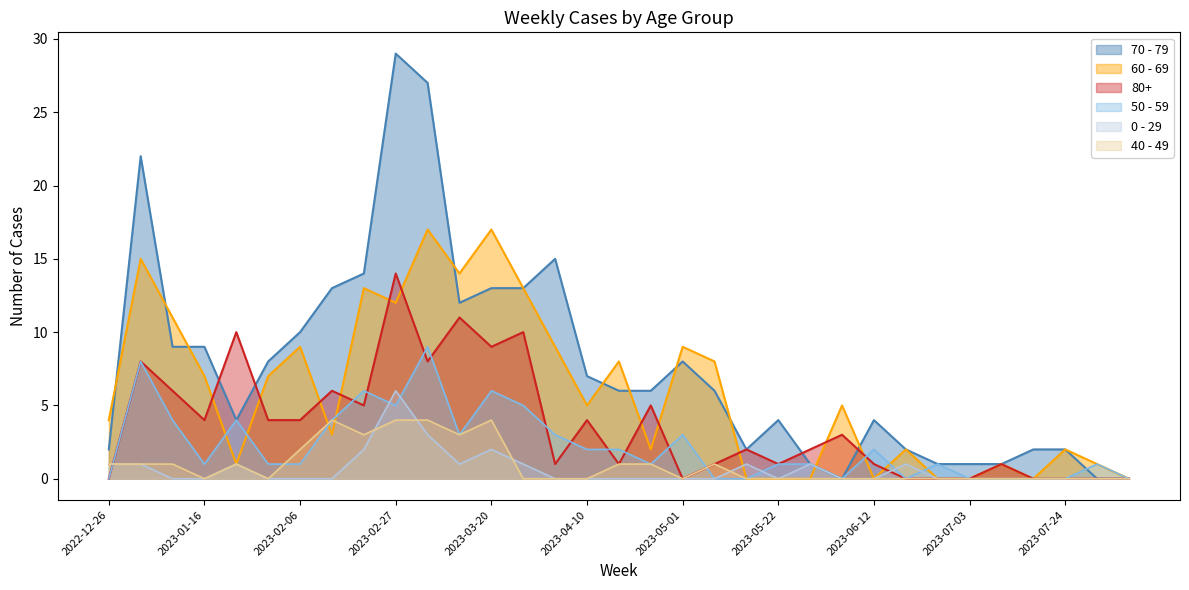

The value of 0 - 29 at 2023-01-09 is 0. True or false?

True